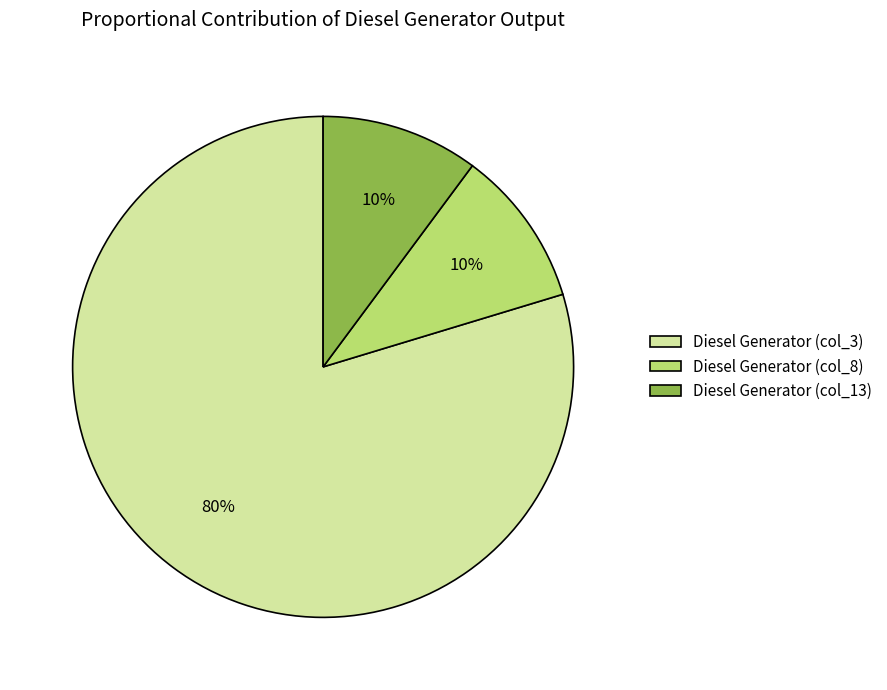

Does any single category account for the majority?

Yes